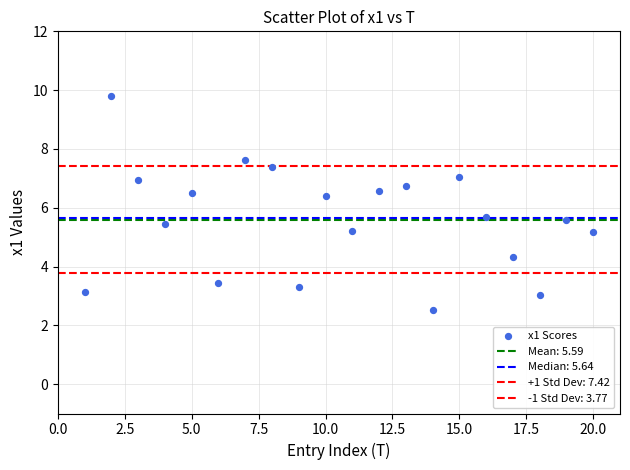

How many data points are displayed?

20